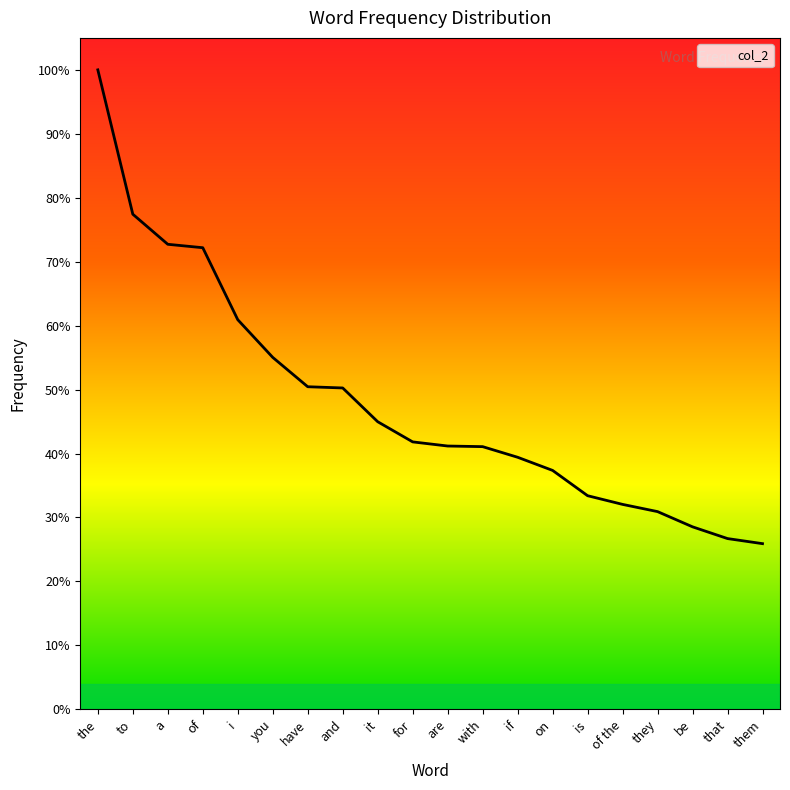

Does the chart have visible grid lines?

No